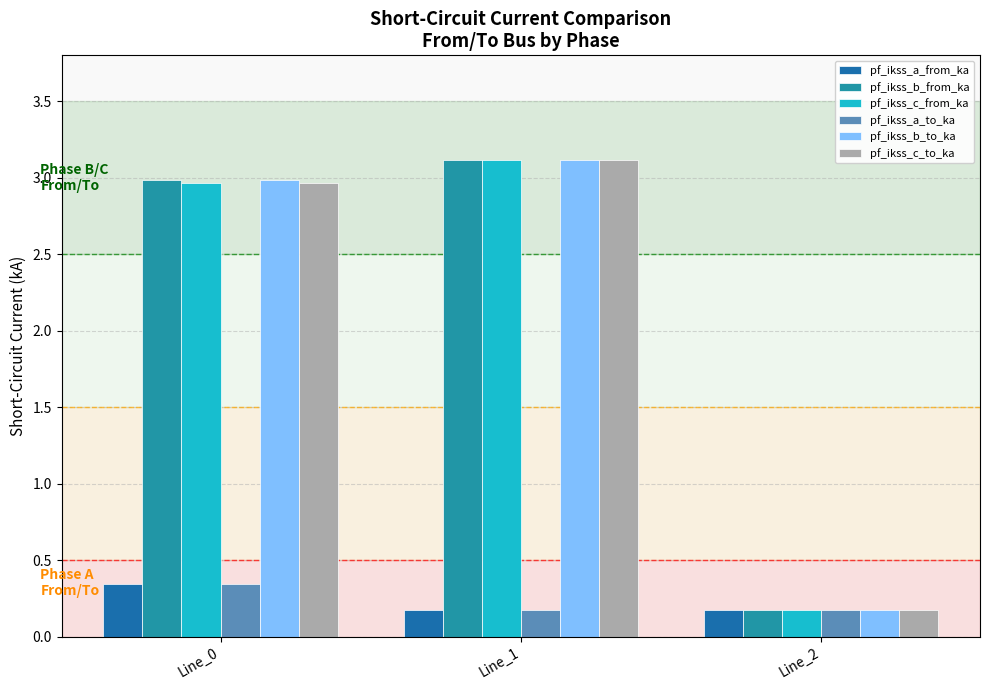

Is the value of pf_ikss_a_from_ka at Line_2 greater than the value of pf_ikss_a_to_ka at Line_0?

No